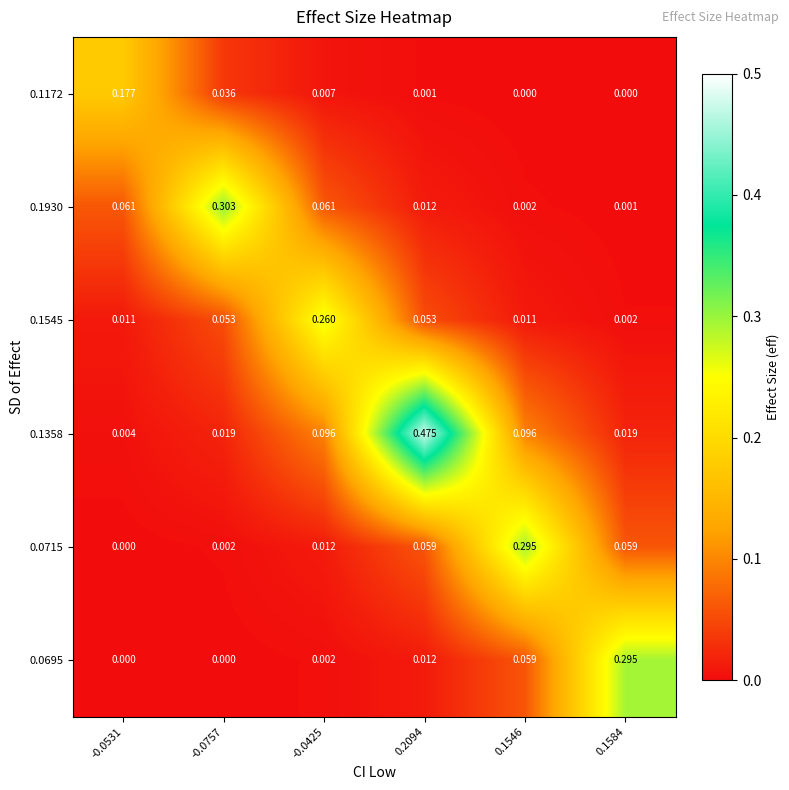

Is the value of 0.0715 at 0.2094 greater than the value of 0.0695 at 0.2094?

Yes